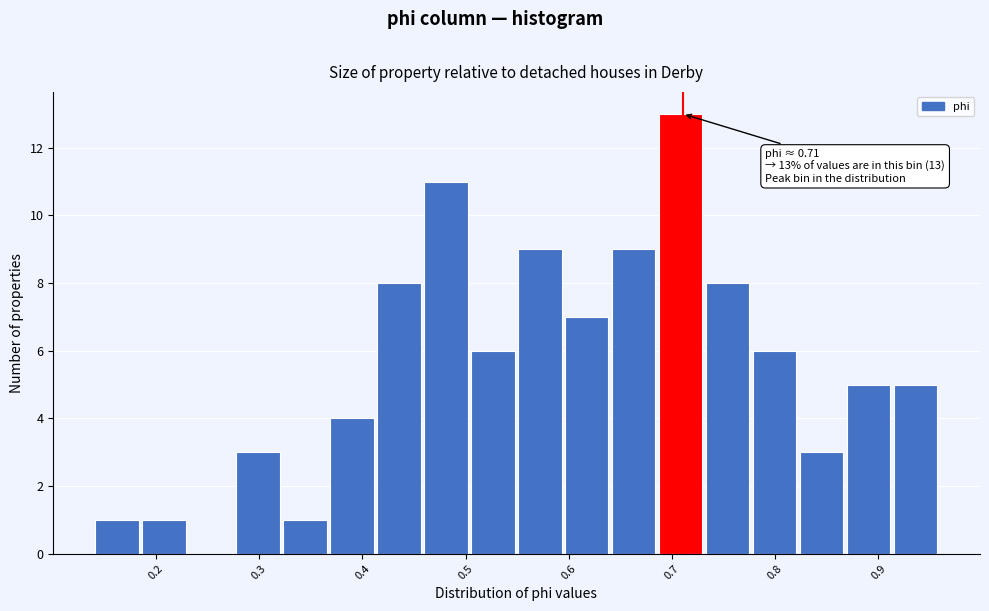

Over which range of the x-axis is the bar tallest?

0.69 to 0.73